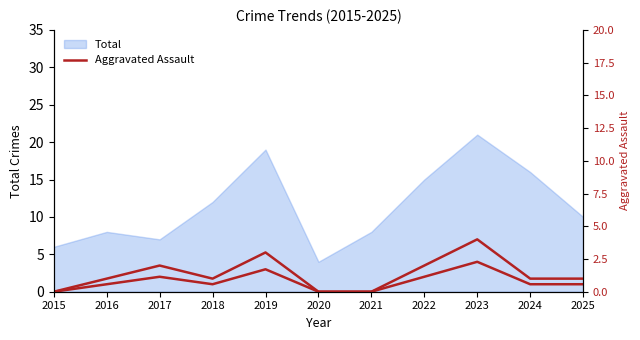

How many values exceed 1?

4